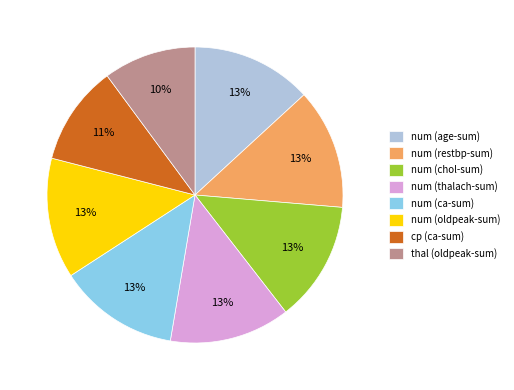

Is the sum of num (age-sum) and num (oldpeak-sum) greater than half?

No